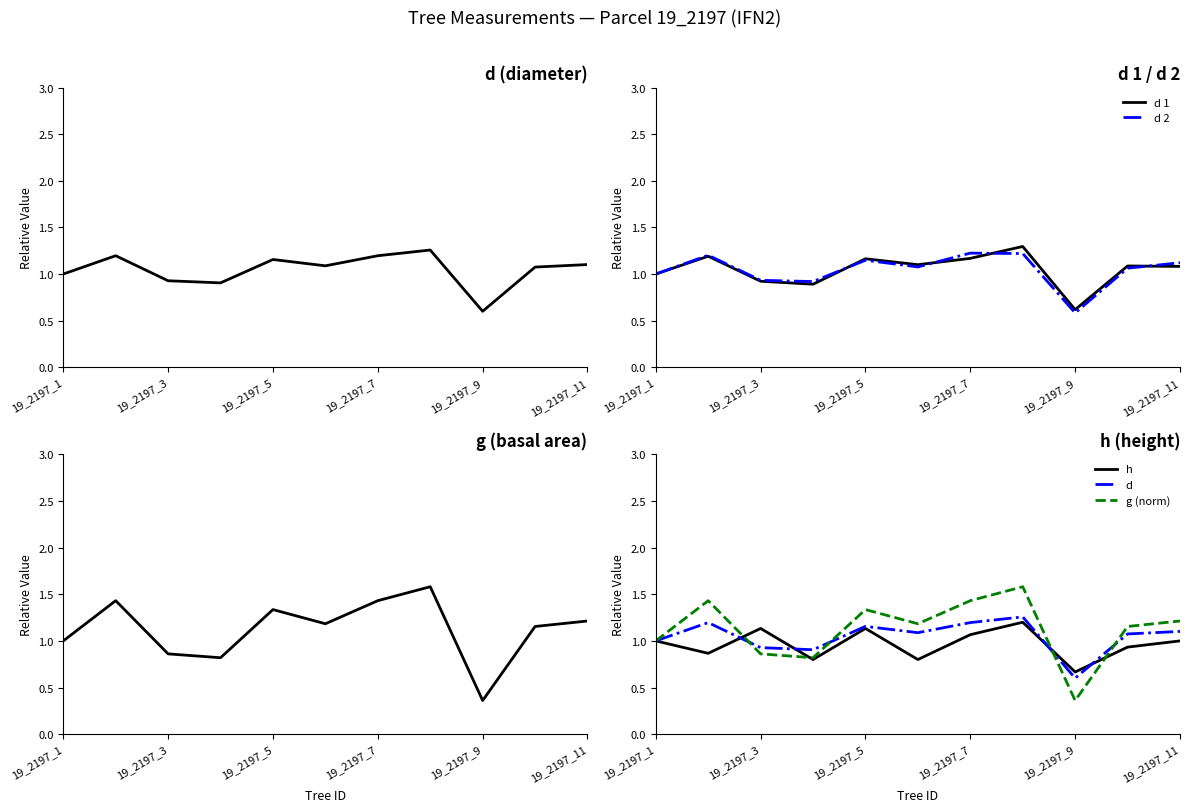

What is the lowest value of the d 1 series?

0.6